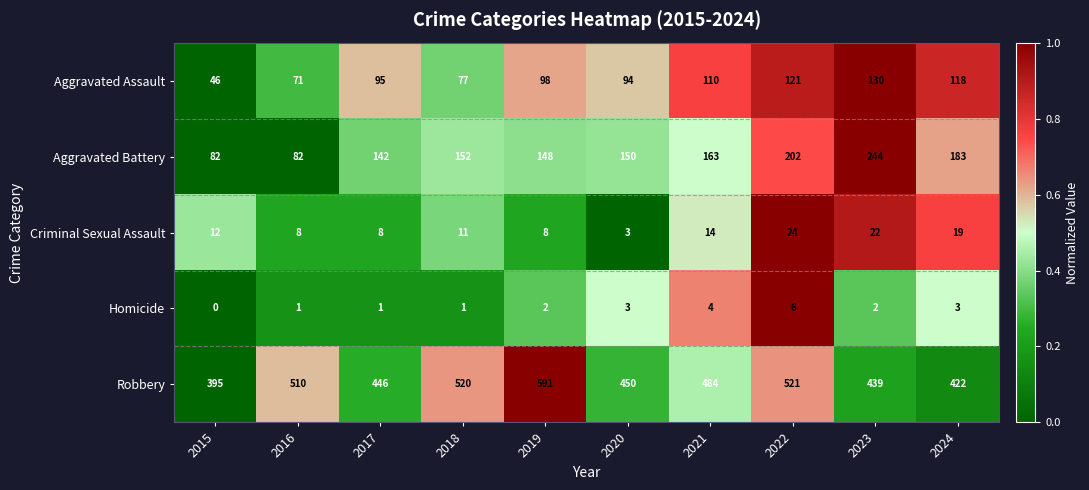

Rank the series at 2018 from lowest to highest value.

Homicide, Criminal Sexual Assault, Aggravated Assault, Aggravated Battery, Robbery